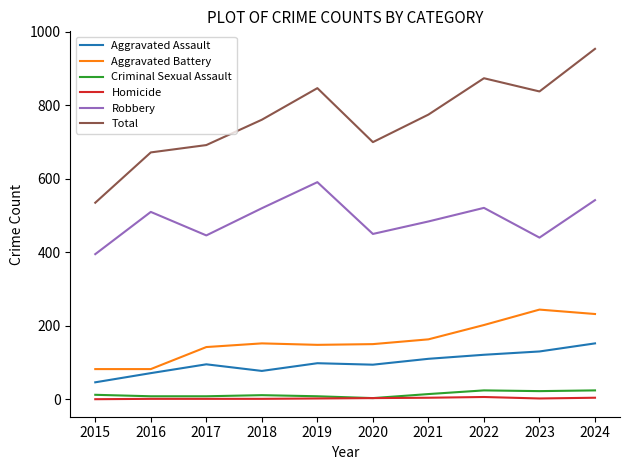

At which label does Total reach its peak?

2024